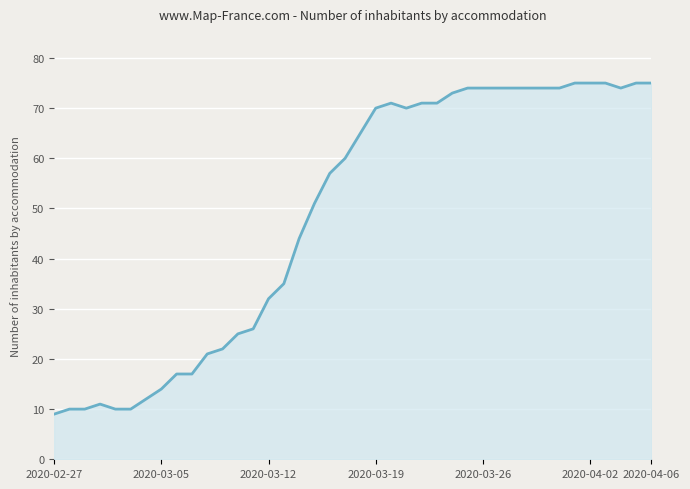

What is the difference between the maximum and minimum values?

66